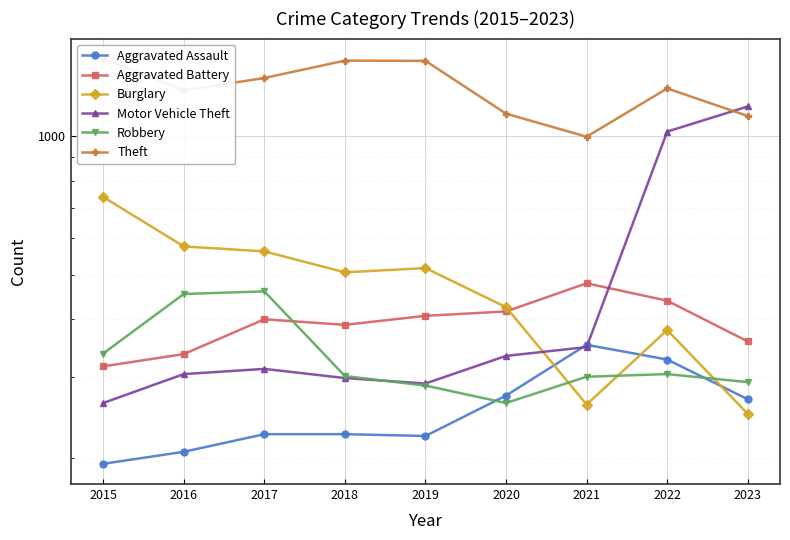

True or false: Robbery has a value of 146 at 2018.

False